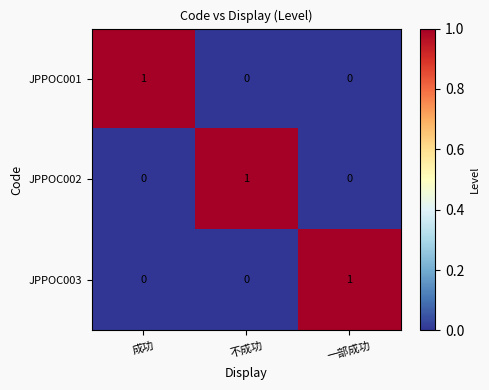

At how many categories does at least one series exceed 0?

3